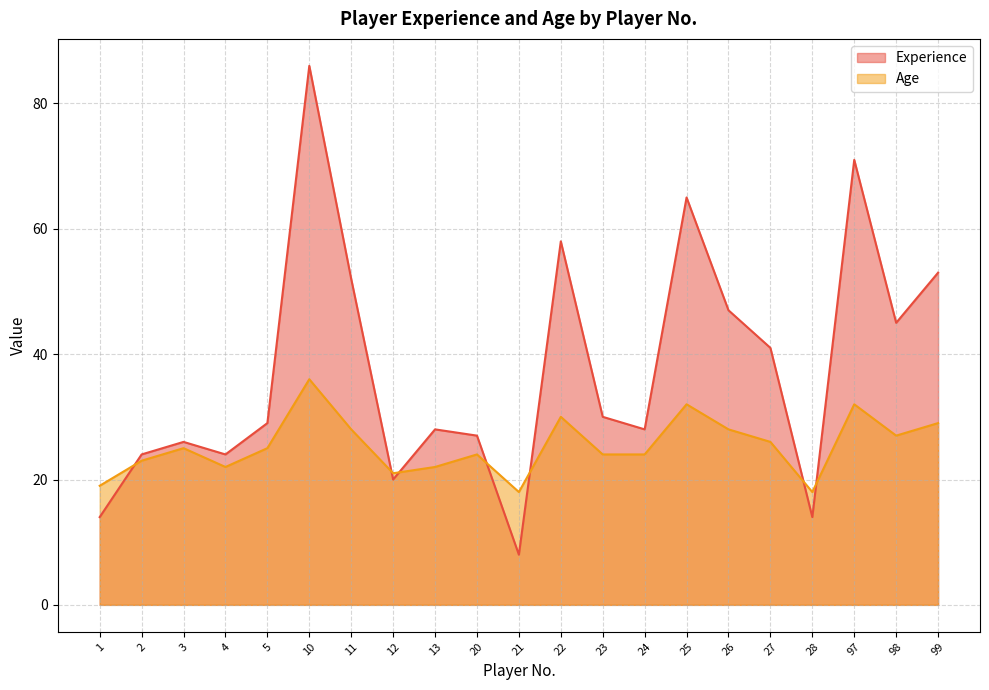

How many data points does each series have?

21